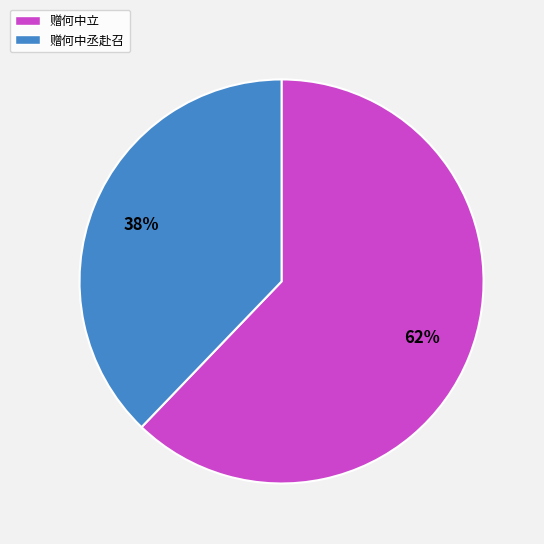

Count the number of slices in the pie.

2